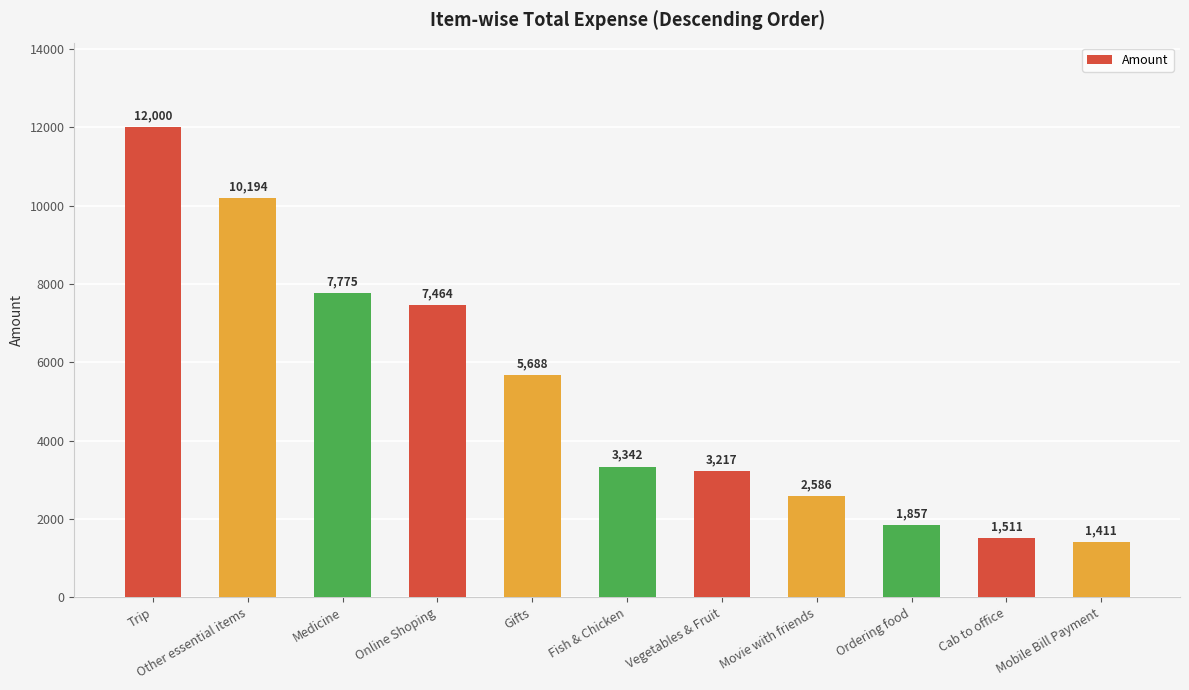

What is the difference between the values at Ordering food and Trip?

10143.0